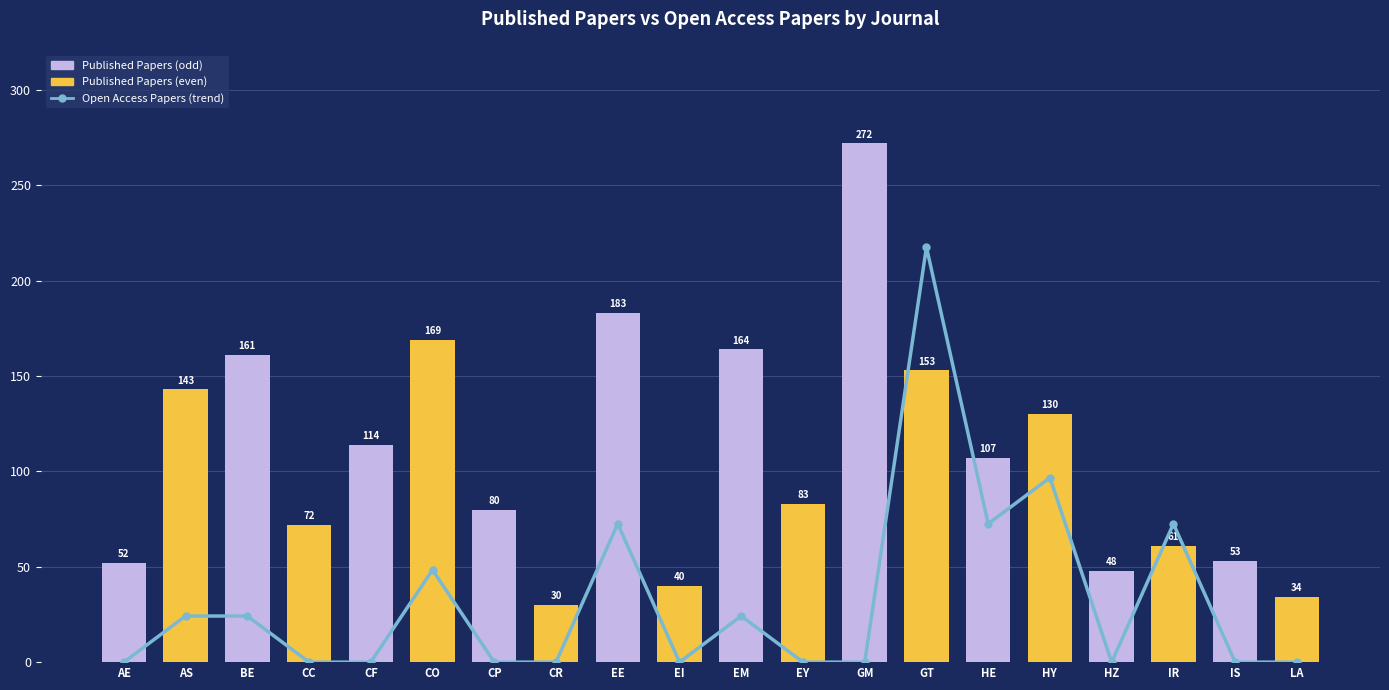

What is the approximate value of Published Papers at EY?

83.0